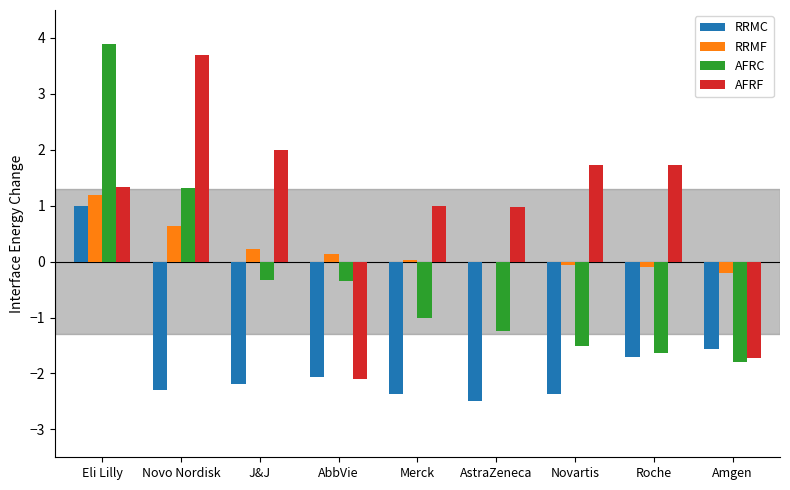

Is the value of RRMC at Eli Lilly greater than the value of RRMF at J&J?

Yes